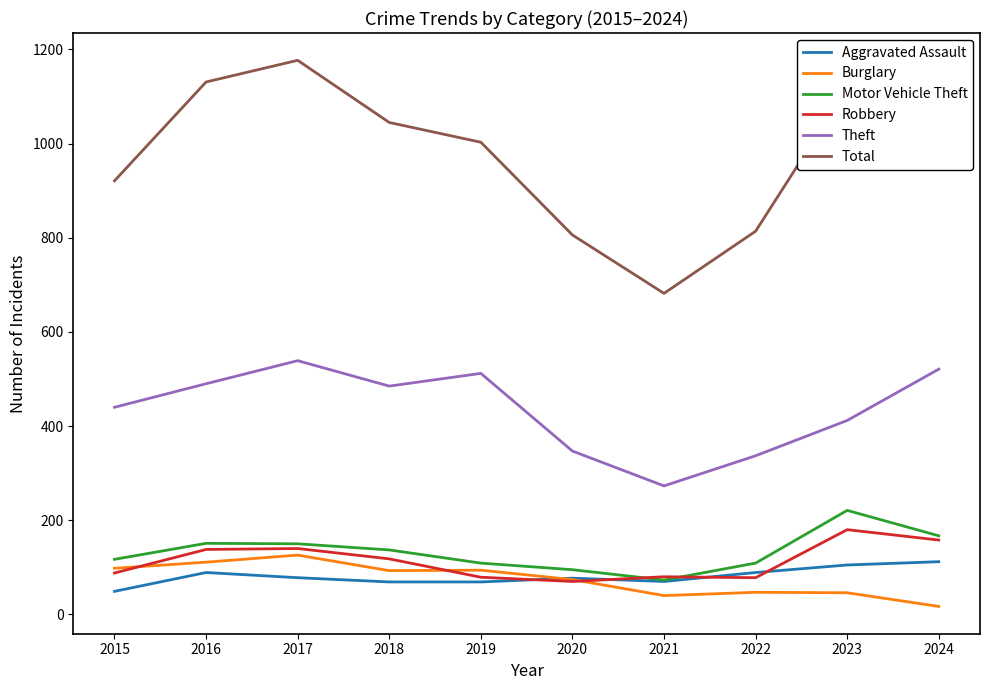

What is the average value of the Total series?

983